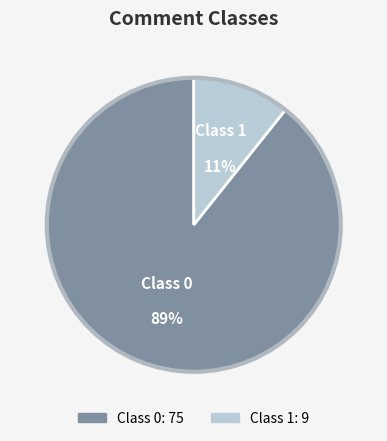

Is it true that Class 1 is 11% of the pie?

True